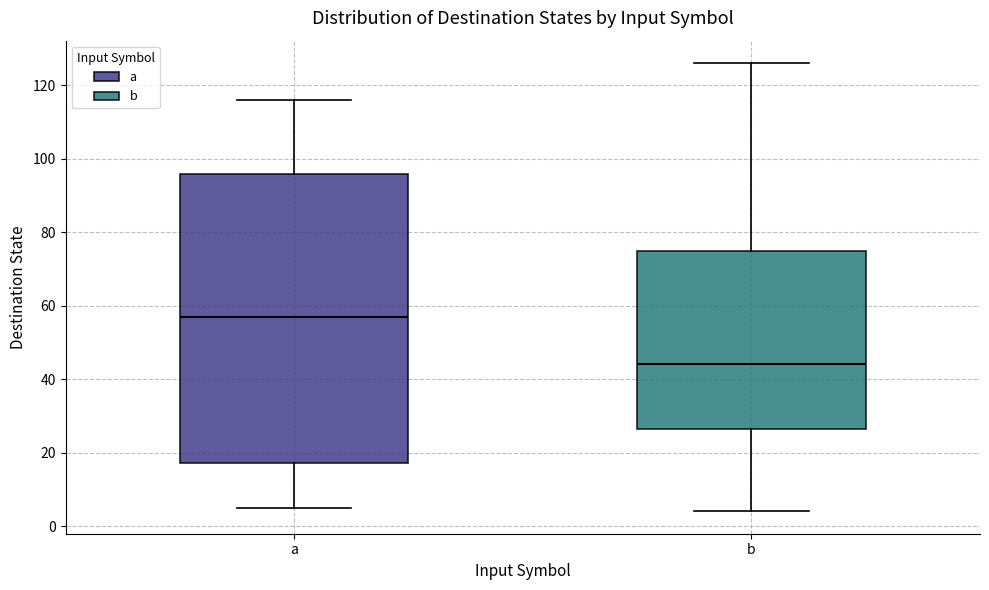

Where does the median line of the box for b sit on the y-axis? The values are not printed on the chart, so give them approximately, as read against the axis.

44